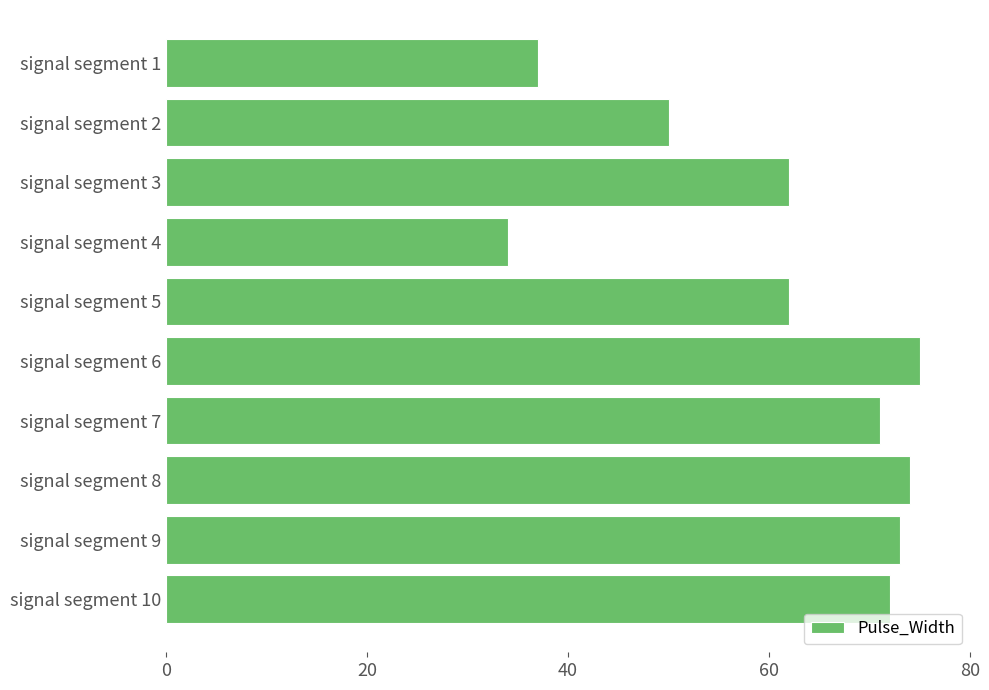

Does the chart contain any negative values?

No